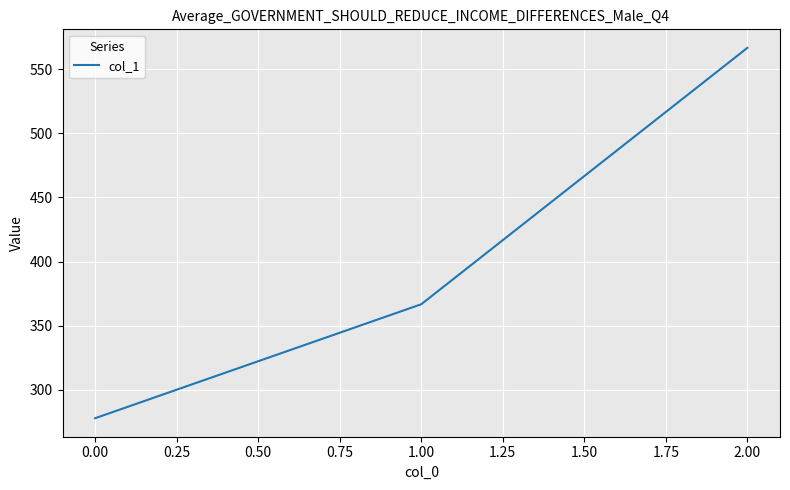

How many distinct data groups are displayed?

1